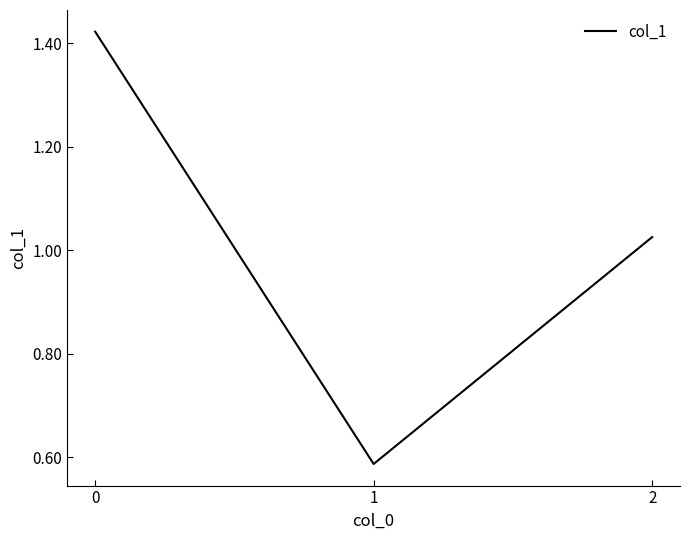

Does the chart have visible grid lines?

No